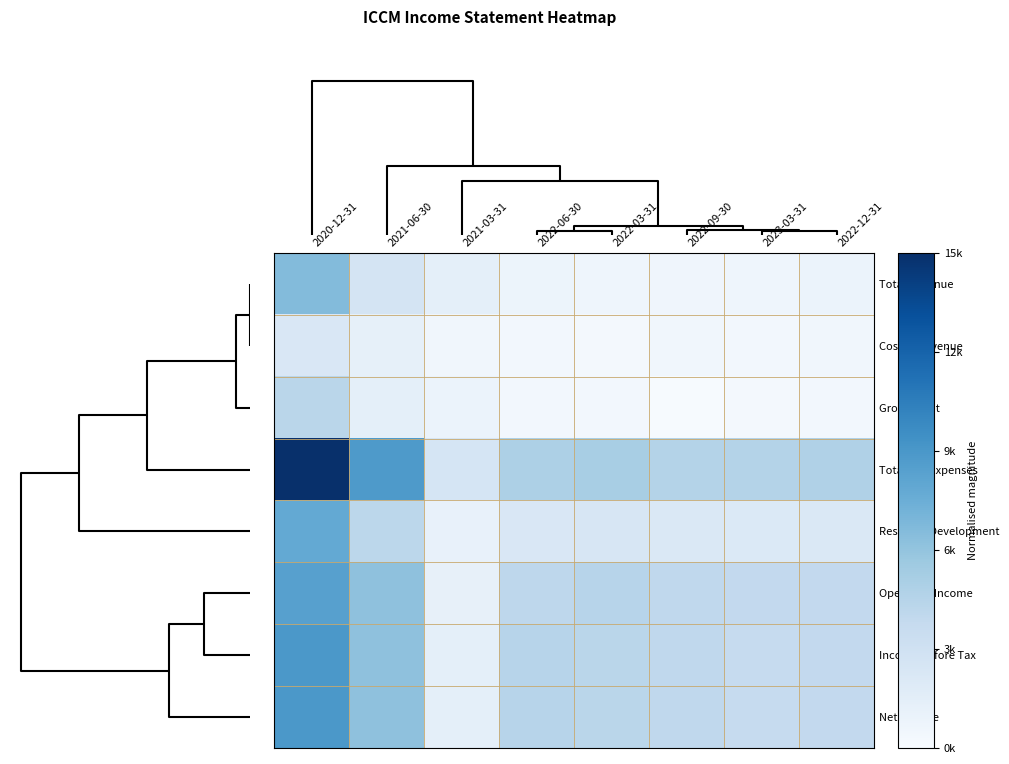

Which series has the largest range (max minus min)?

Total Op. Expenses